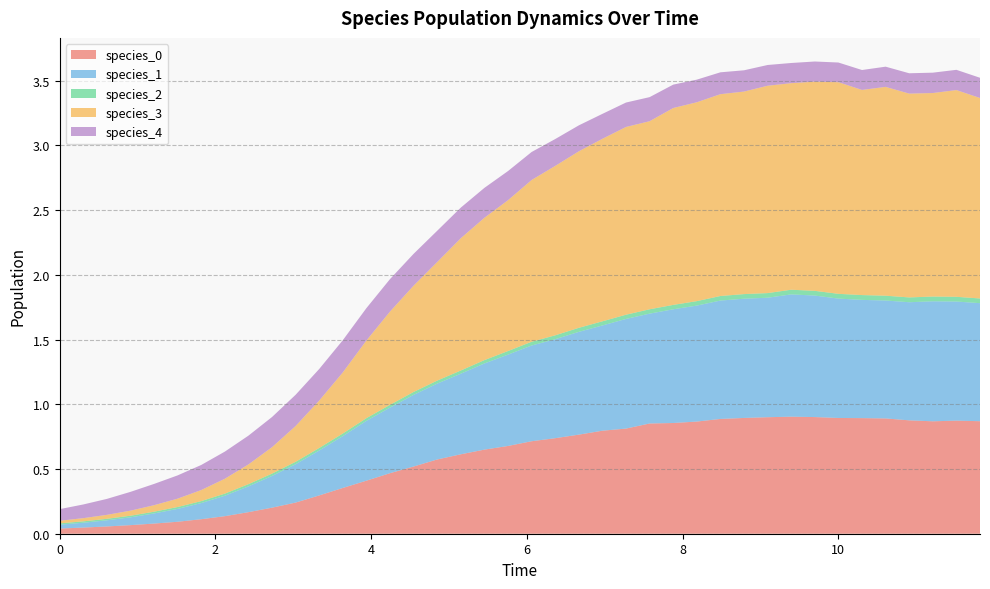

Reading right to left, transcribe all the data shown in this chart.

species_0: 39=0.9	38=0.9	37=0.9	36=0.9	35=0.9	34=0.9	33=0.9	32=0.9	31=0.9	30=0.9	29=0.9	28=0.9	27=0.9	26=0.9	25=0.9	24=0.8	23=0.8	22=0.8	21=0.7	20=0.7	19=0.7	18=0.6	17=0.6	16=0.6	15=0.5	14=0.5	13=0.4	12=0.4	11=0.3	10=0.2	9=0.2	8=0.2	7=0.1	6=0.1	5=0.1	4=0.1	3=0.1	2=0.1	1=0.0	0=0.0
species_1: 39=0.9	38=0.9	37=0.9	36=0.9	35=0.9	34=0.9	33=0.9	32=0.9	31=0.9	30=0.9	29=0.9	28=0.9	27=0.9	26=0.9	25=0.8	24=0.8	23=0.8	22=0.8	21=0.8	20=0.7	19=0.7	18=0.7	17=0.6	16=0.6	15=0.6	14=0.5	13=0.5	12=0.4	11=0.3	10=0.3	9=0.2	8=0.2	7=0.2	6=0.1	5=0.1	4=0.1	3=0.1	2=0.0	1=0.0	0=0.0
species_2: 39=0.0	38=0.0	37=0.0	36=0.0	35=0.0	34=0.0	33=0.0	32=0.0	31=0.0	30=0.0	29=0.0	28=0.0	27=0.0	26=0.0	25=0.0	24=0.0	23=0.0	22=0.0	21=0.0	20=0.0	19=0.0	18=0.0	17=0.0	16=0.0	15=0.0	14=0.0	13=0.0	12=0.0	11=0.0	10=0.0	9=0.0	8=0.0	7=0.0	6=0.0	5=0.0	4=0.0	3=0.0	2=0.0	1=0.0	0=0.0
species_3: 39=1.5	38=1.6	37=1.6	36=1.6	35=1.6	34=1.6	33=1.6	32=1.6	31=1.6	30=1.6	29=1.6	28=1.6	27=1.5	26=1.5	25=1.5	24=1.5	23=1.4	22=1.4	21=1.3	20=1.2	19=1.2	18=1.1	17=1.0	16=0.9	15=0.8	14=0.7	13=0.6	12=0.5	11=0.4	10=0.3	9=0.2	8=0.2	7=0.1	6=0.1	5=0.1	4=0.1	3=0.0	2=0.0	1=0.0	0=0.0
species_4: 39=0.2	38=0.2	37=0.2	36=0.2	35=0.2	34=0.2	33=0.2	32=0.2	31=0.2	30=0.2	29=0.2	28=0.2	27=0.2	26=0.2	25=0.2	24=0.2	23=0.2	22=0.2	21=0.2	20=0.2	19=0.2	18=0.2	17=0.2	16=0.2	15=0.2	14=0.3	13=0.3	12=0.2	11=0.2	10=0.2	9=0.2	8=0.2	7=0.2	6=0.2	5=0.2	4=0.2	3=0.1	2=0.1	1=0.1	0=0.1